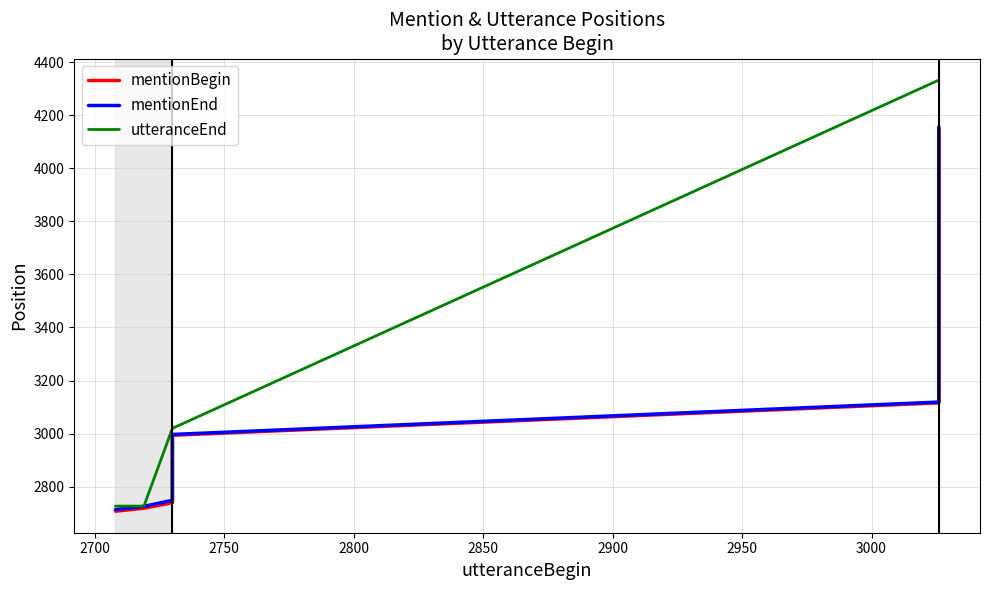

True or false: utteranceEnd and mentionBegin cross at least once.

False